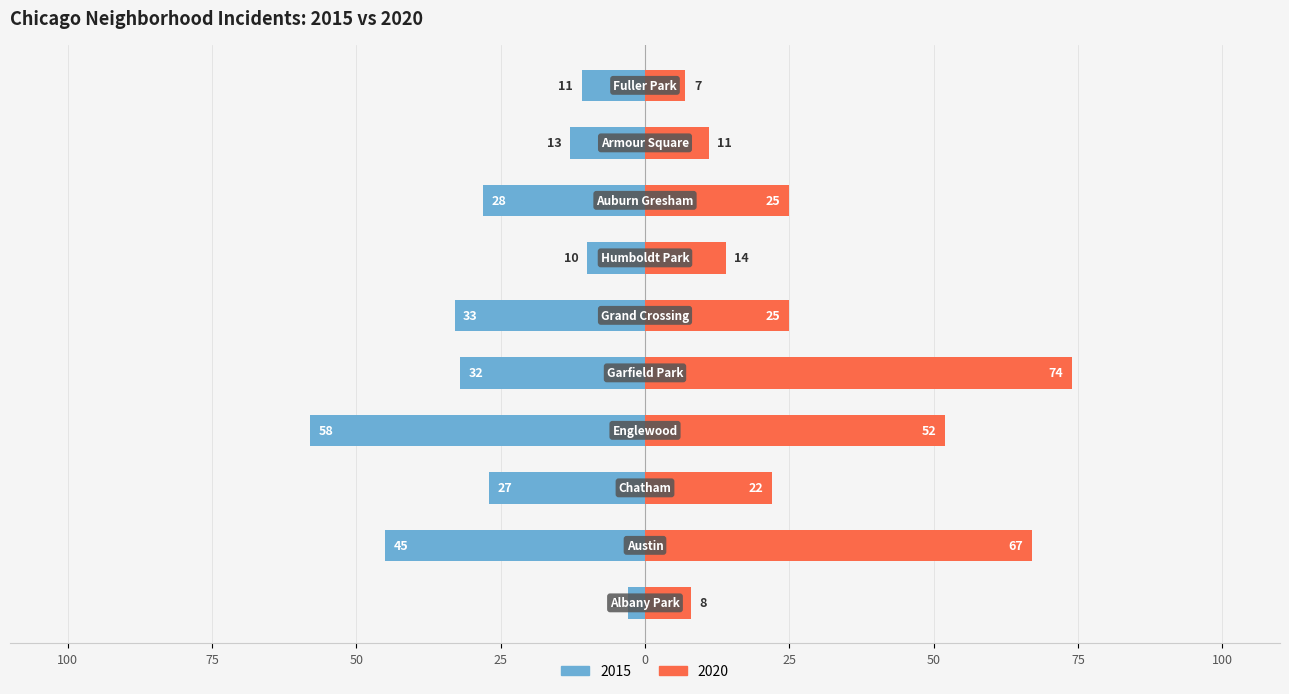

Between Albany Park and Humboldt Park, which series saw the biggest shift?

2015